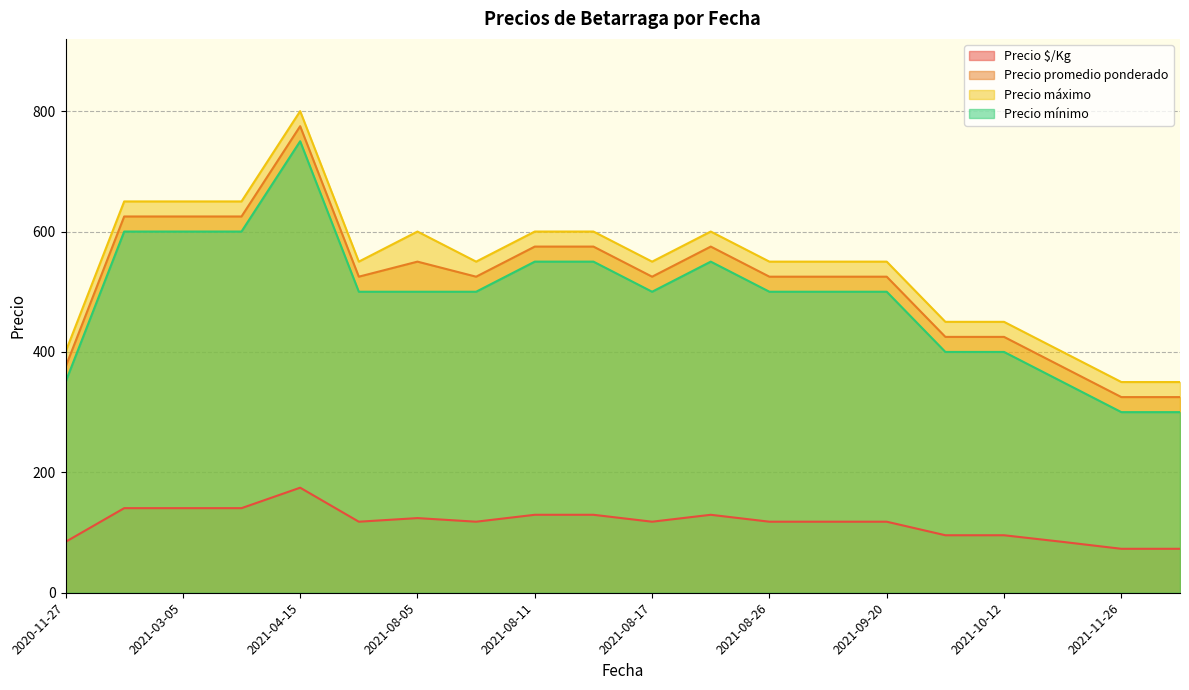

What is the label of the 33rd point from the right?

2021-08-26